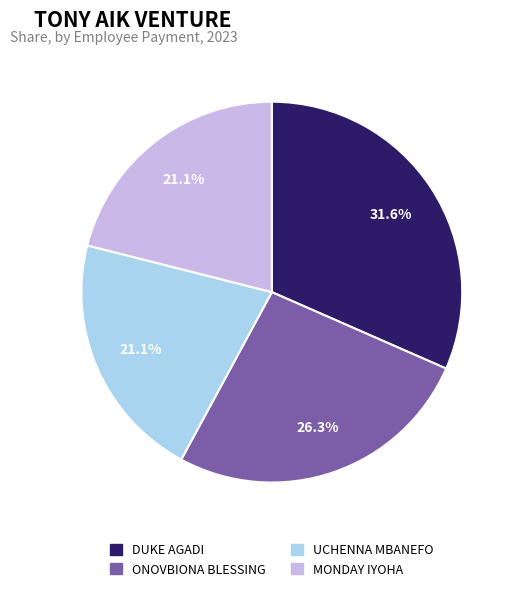

How many slices are in this pie chart?

4